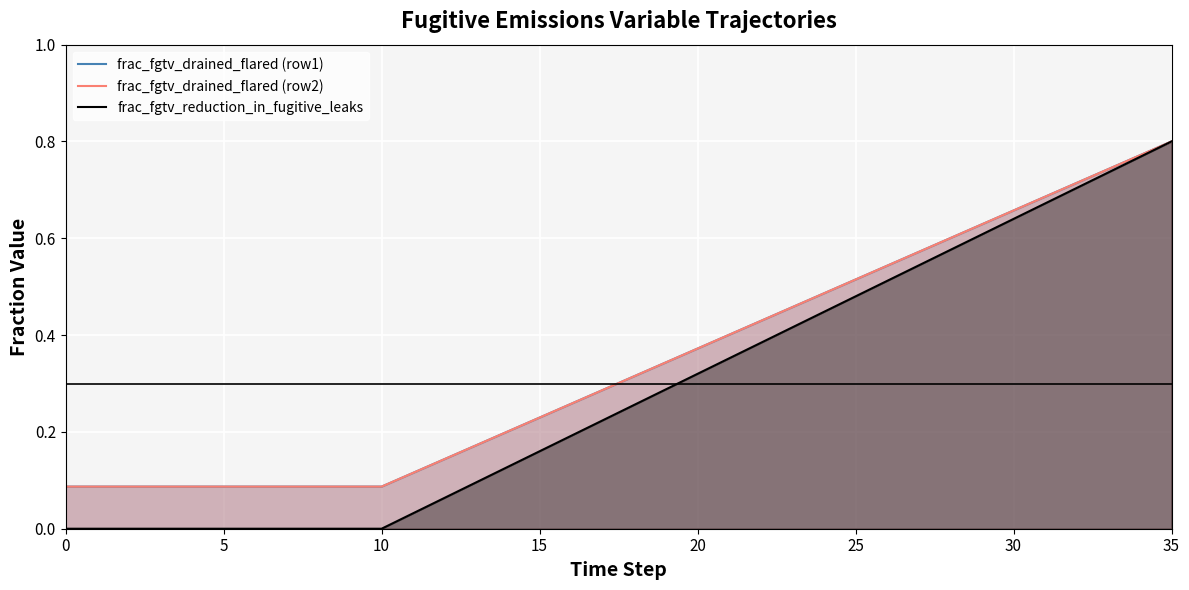

True or false: frac_fgtv_drained_flared (row2) has a value of 0.7 at 32.

True